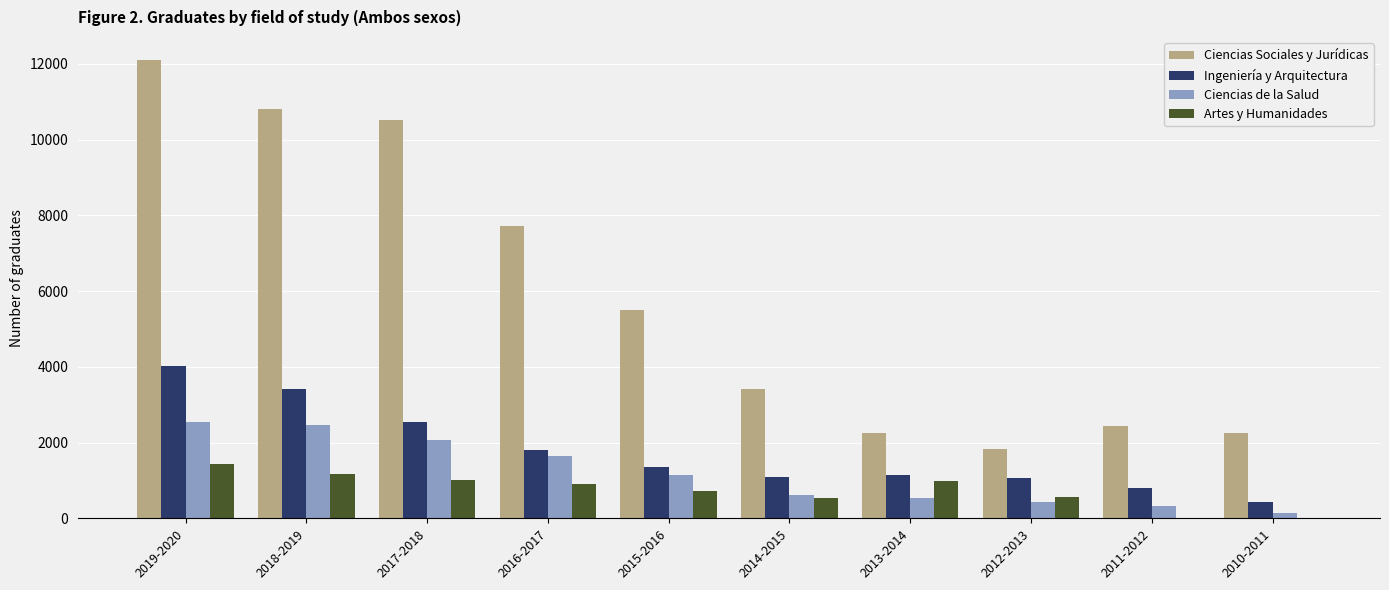

What is the sum of all Artes y Humanidades values?

7345